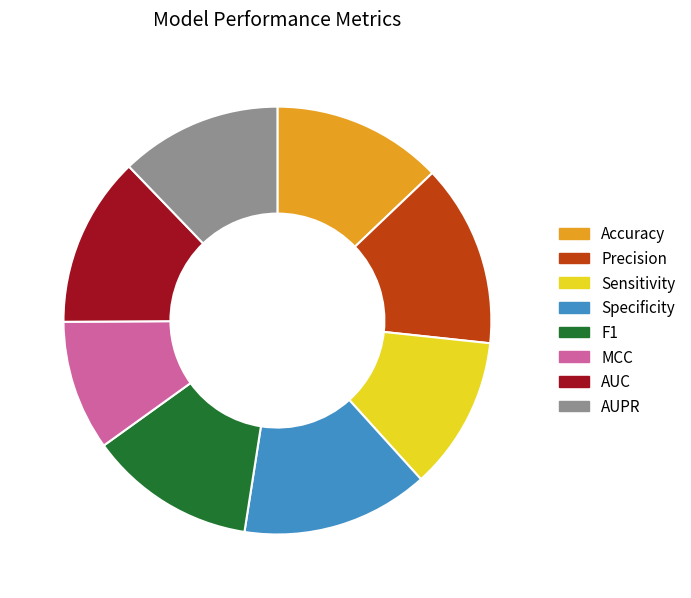

Which category has the smallest portion of the pie?

MCC